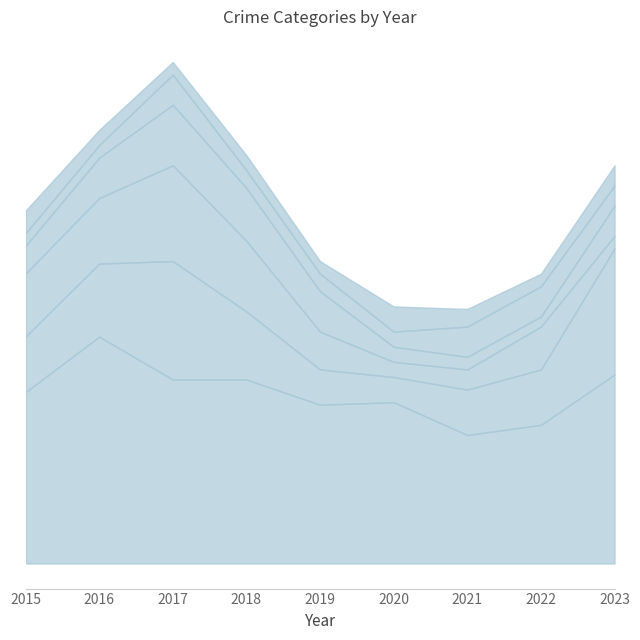

Between 2017 and 2018, which is larger?

2017